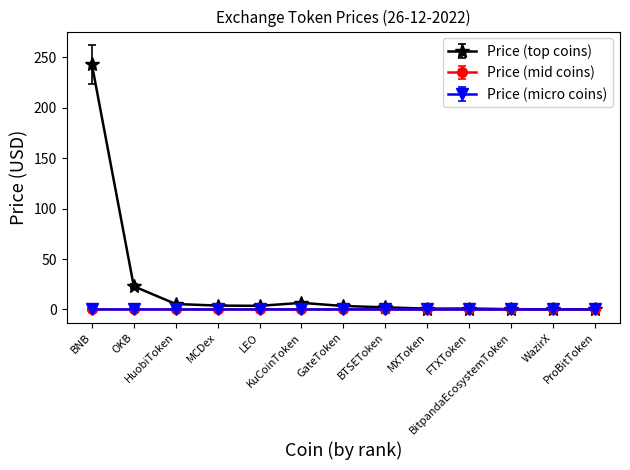

Which series has the largest total across all categories?

Price (top coins)